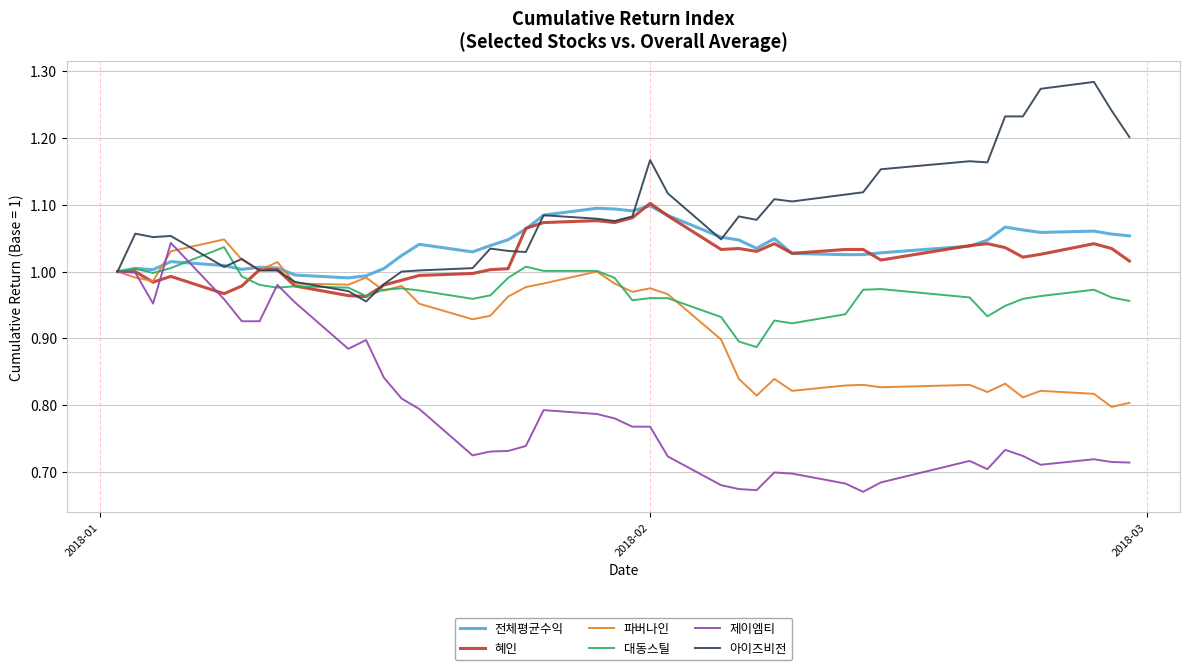

Which series has the widest spread of values?

제이엠티